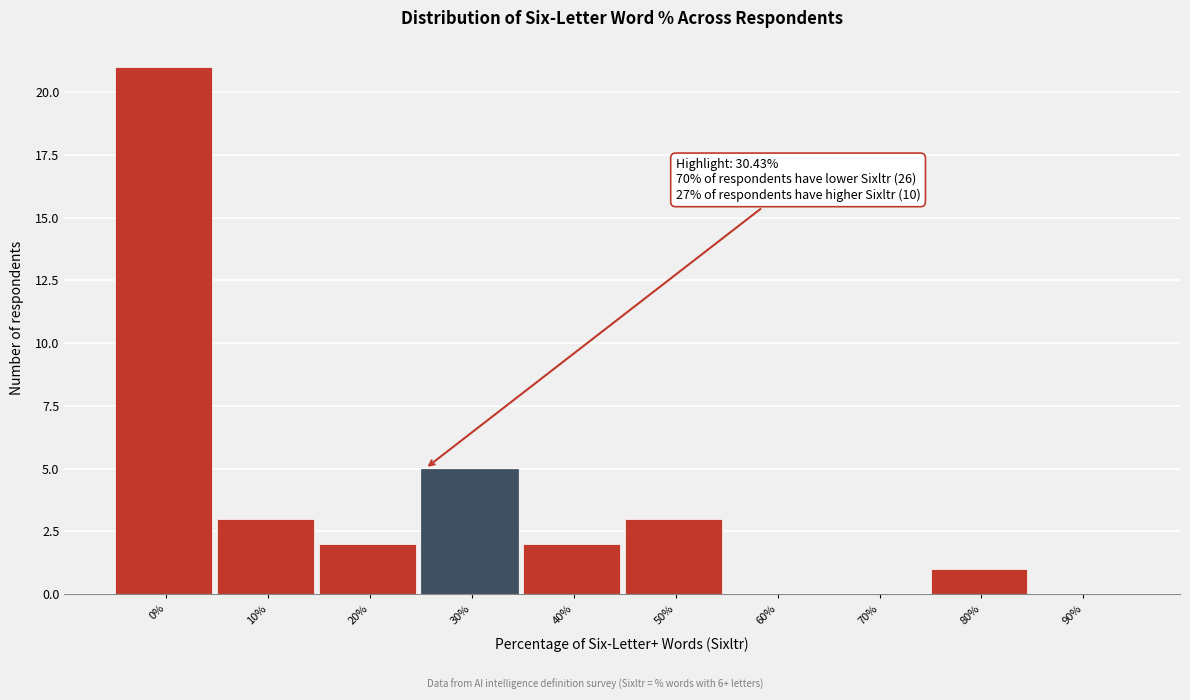

Reading right to left, transcribe all the data shown in this chart.

90%=0	80%=1	70%=0	60%=0	50%=3	40%=2	30%=5	20%=2	10%=3	0%=21